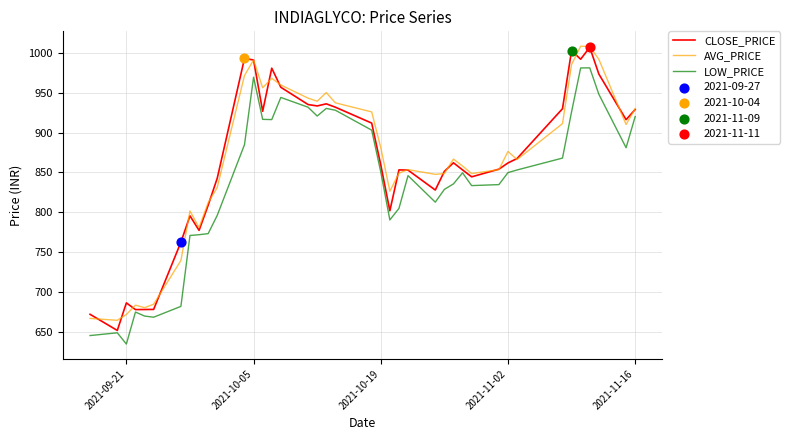

What is the lowest value of the AVG_PRICE series?

664.7